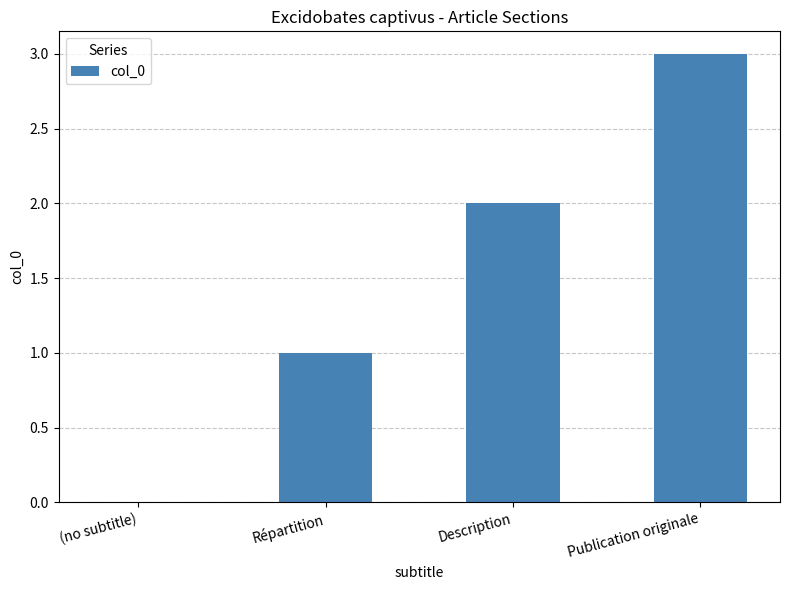

What is the difference between the values at Description and Publication originale?

1